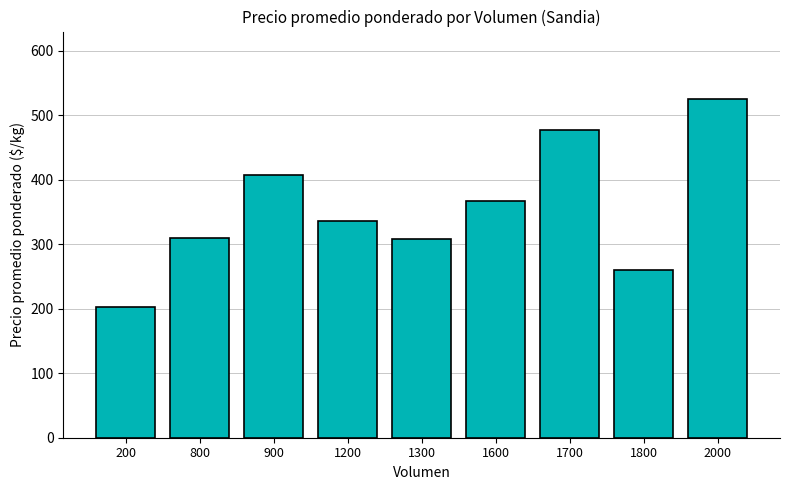

Where does the data first go above 336?

900